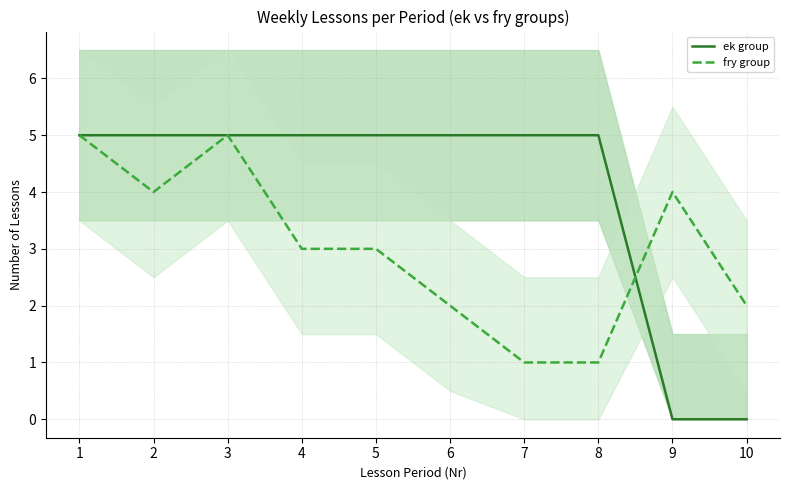

True or false: fry group has a value of 1 at 5.

False